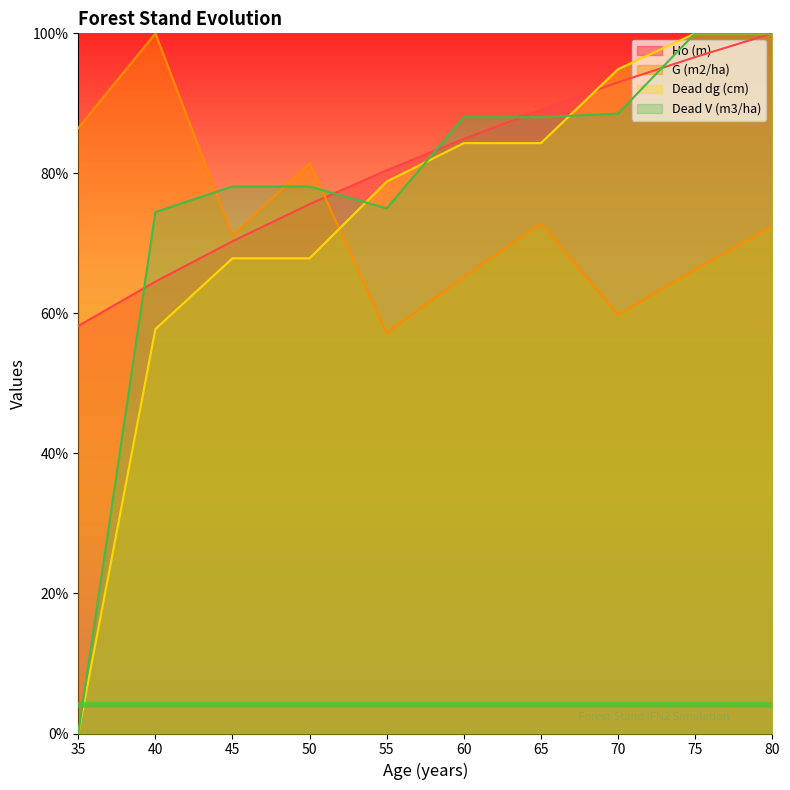

True or false: Dead V (m3/ha) has a value of 35.2 at 45.

True